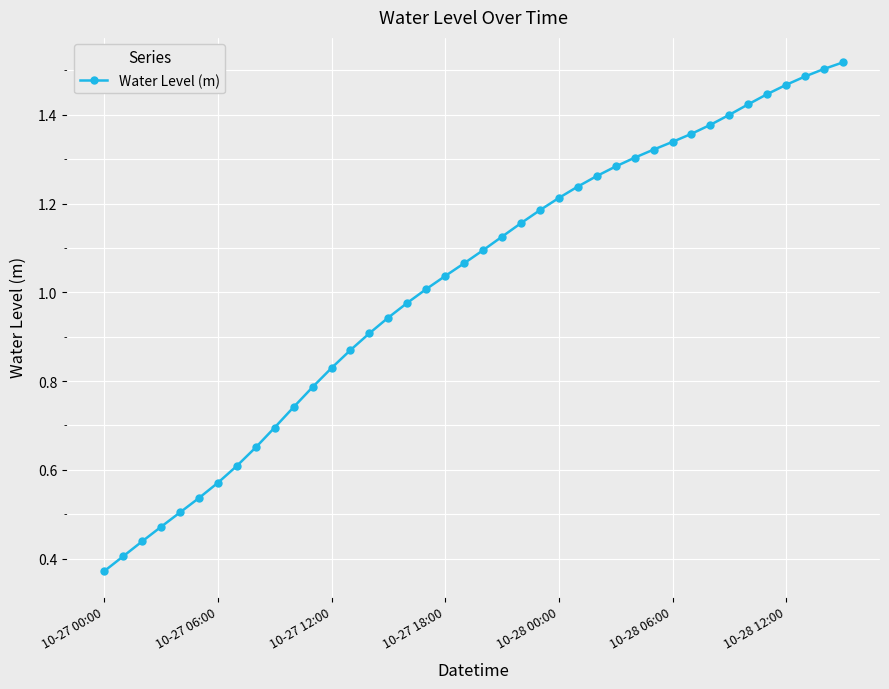

What is the sum of all values?

40.9